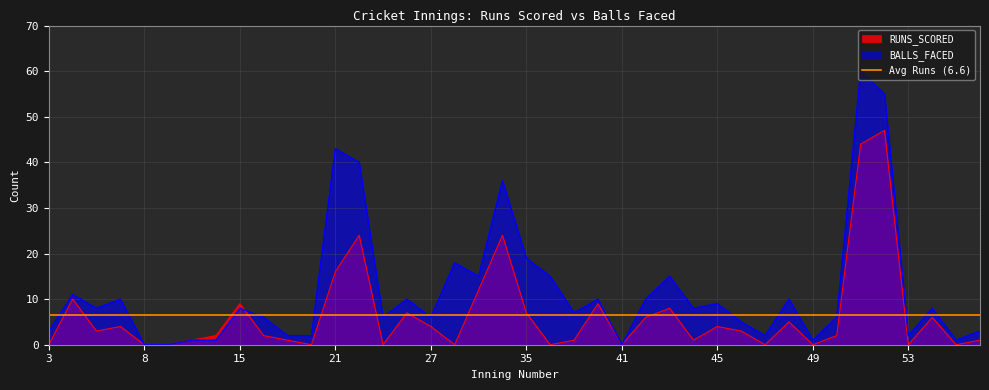

Which series ends up on top after the final intersection of RUNS_SCORED and BALLS_FACED?

BALLS_FACED